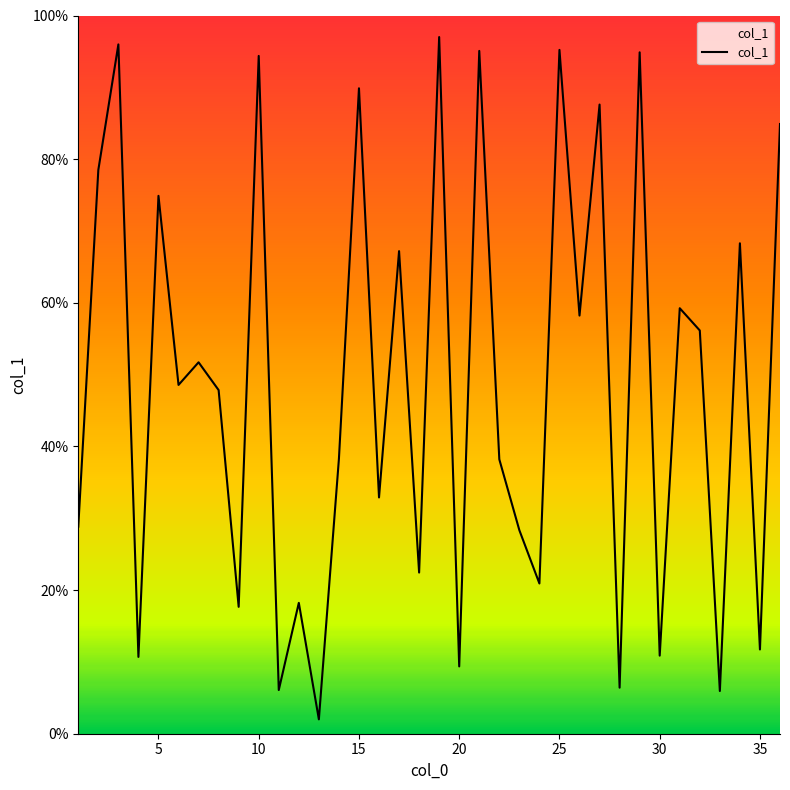

What is the difference between the maximum and minimum values?

95.0